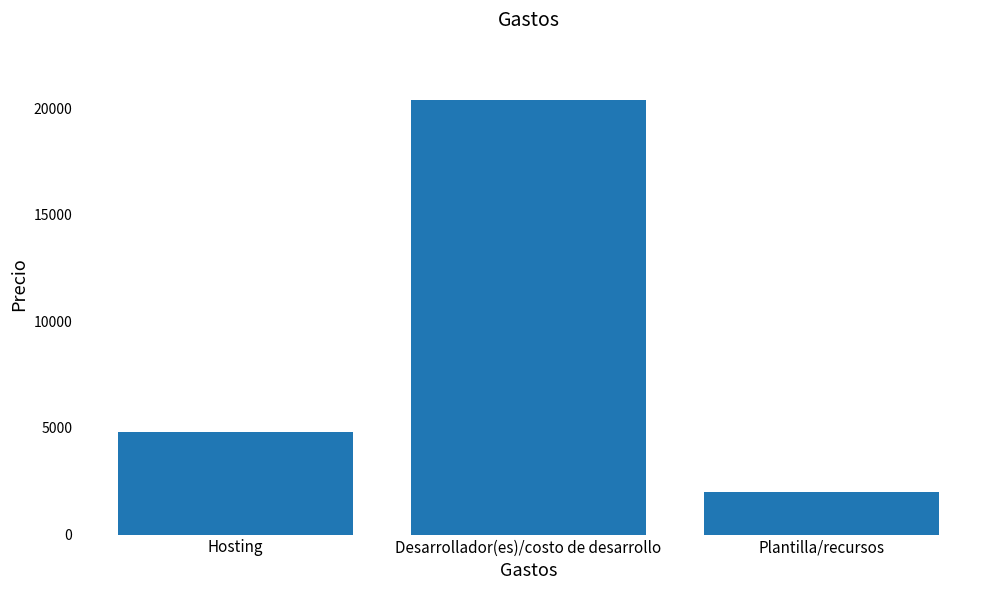

Is it true that the value at Plantilla/recursos is 458.1?

False